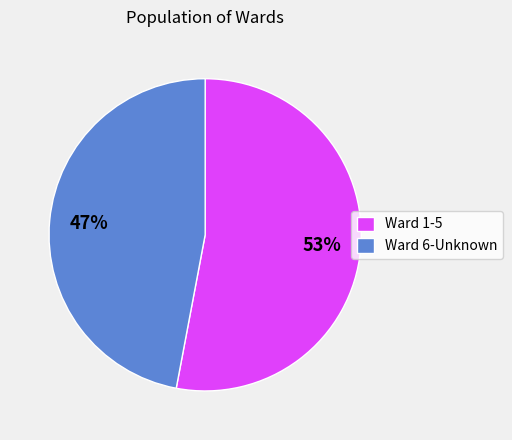

How many slices are in this pie chart?

2